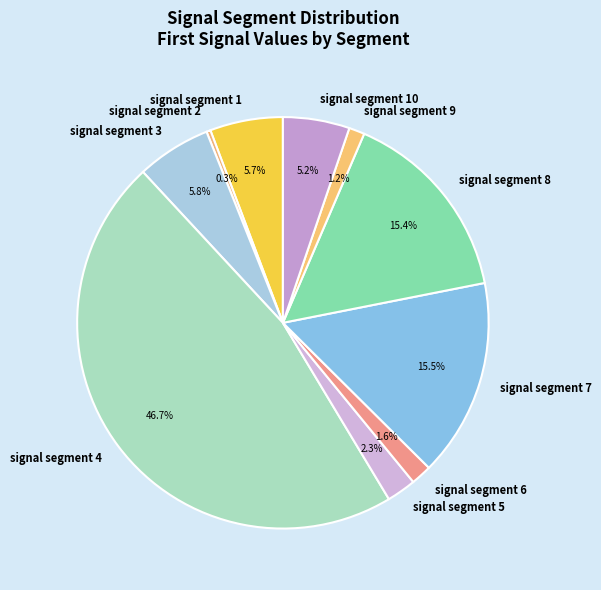

Does signal segment 7 represent more than half of the total?

No